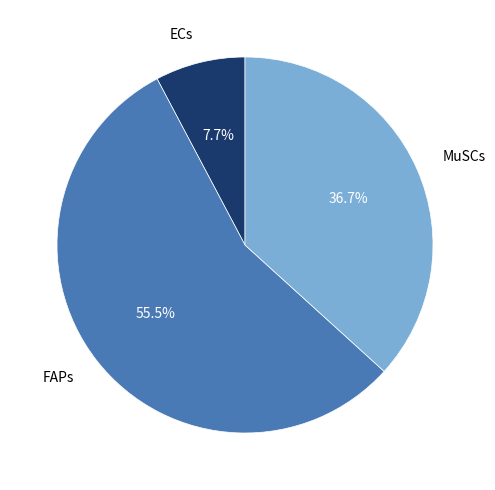

Is there a majority slice in this chart?

Yes